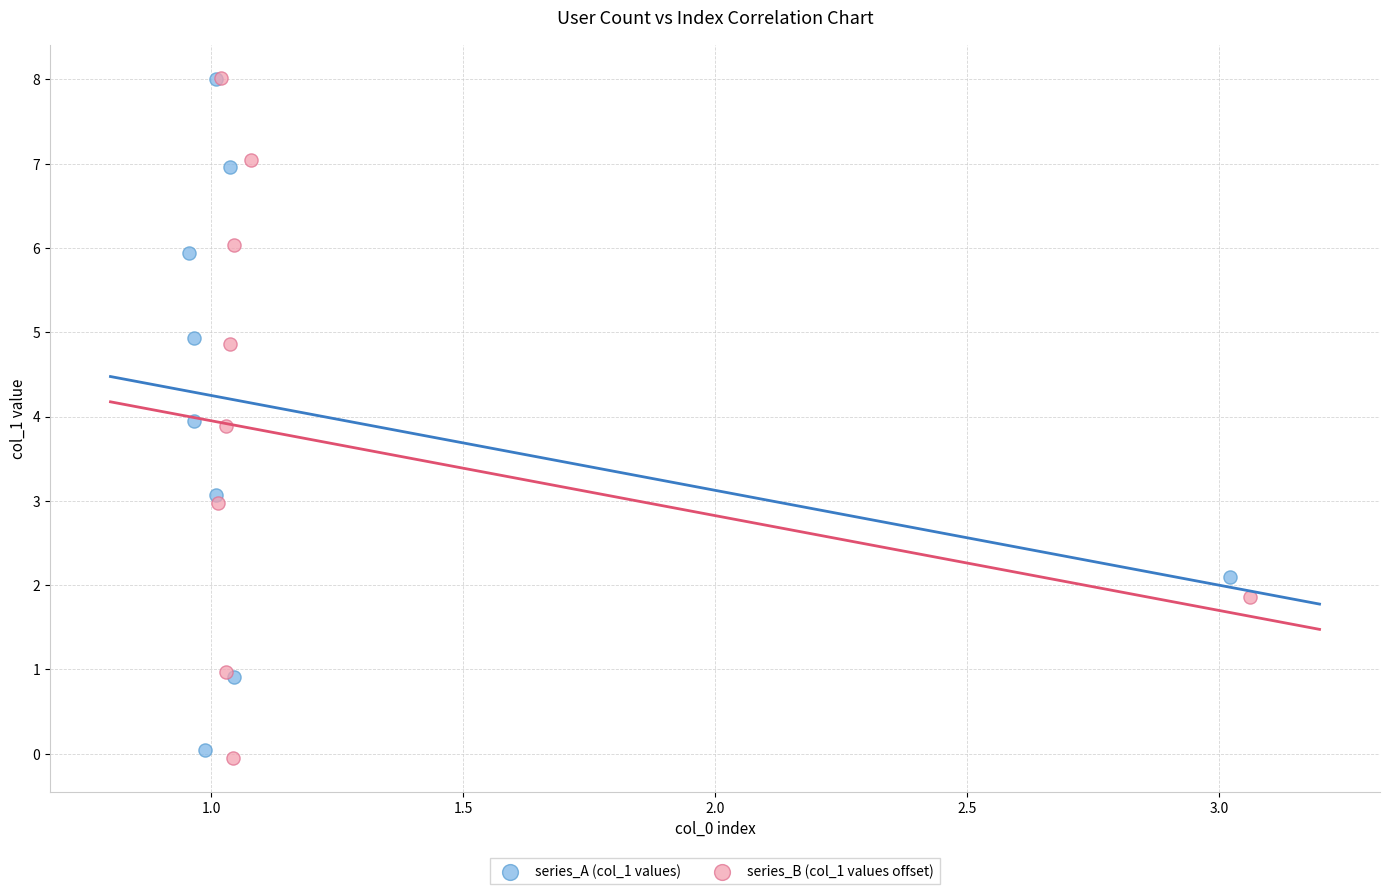

Which series has the largest Y range (max minus min)?

series_B (col_1 values offset)